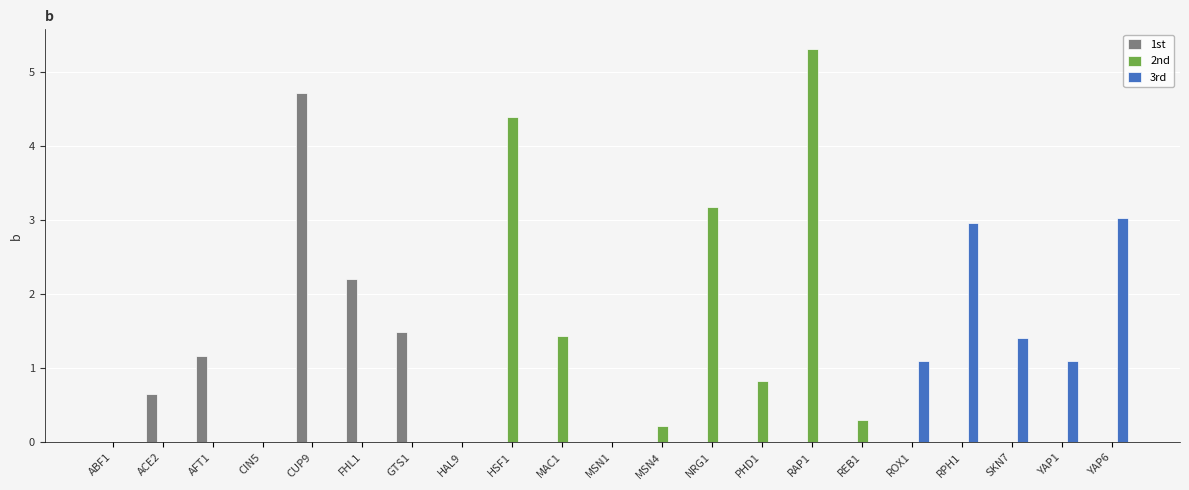

Which series has the largest total across all categories?

2nd